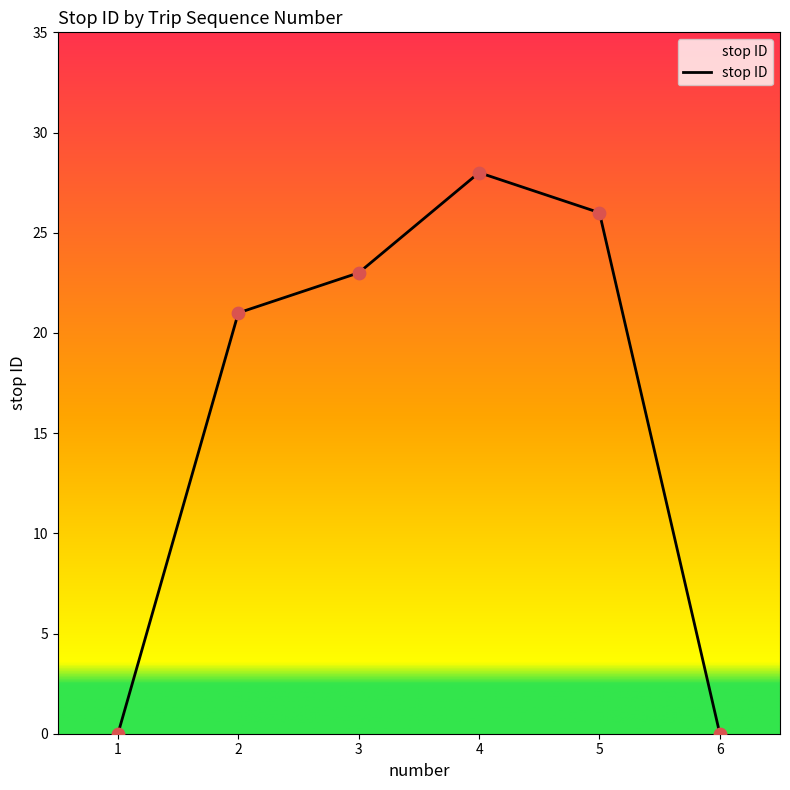

Which has a higher value, 4 or 6?

4